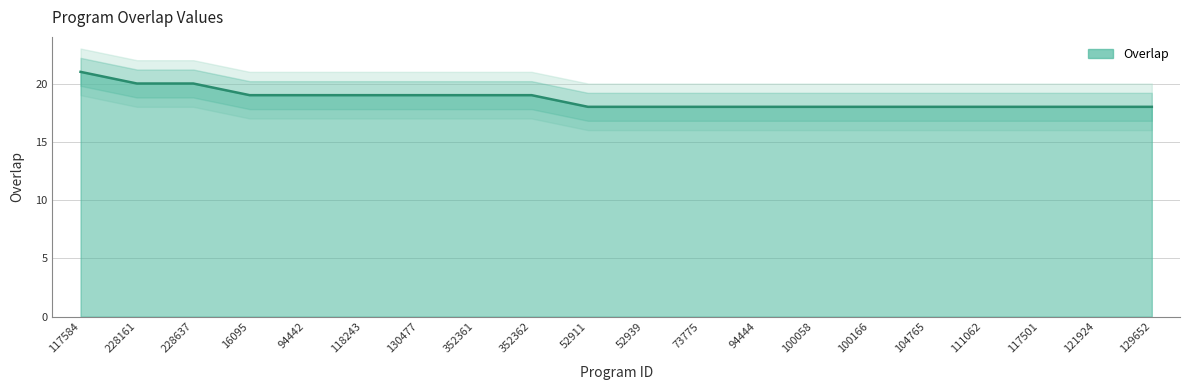

Count the values in the range 18 to 19.

17